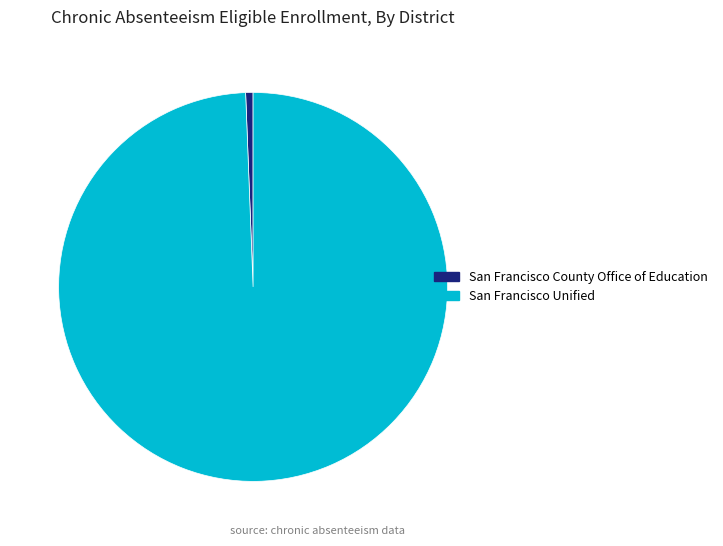

Does any single category account for the majority?

Yes